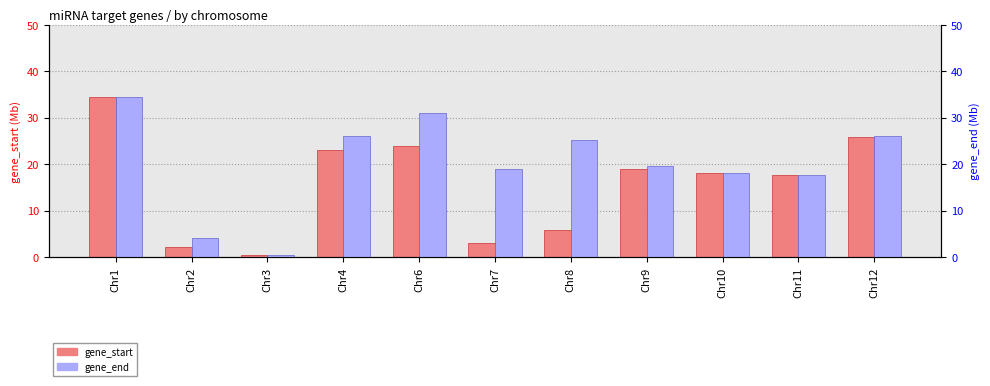

The gene_end series shows 25.3 at Chr8. True or false?

True